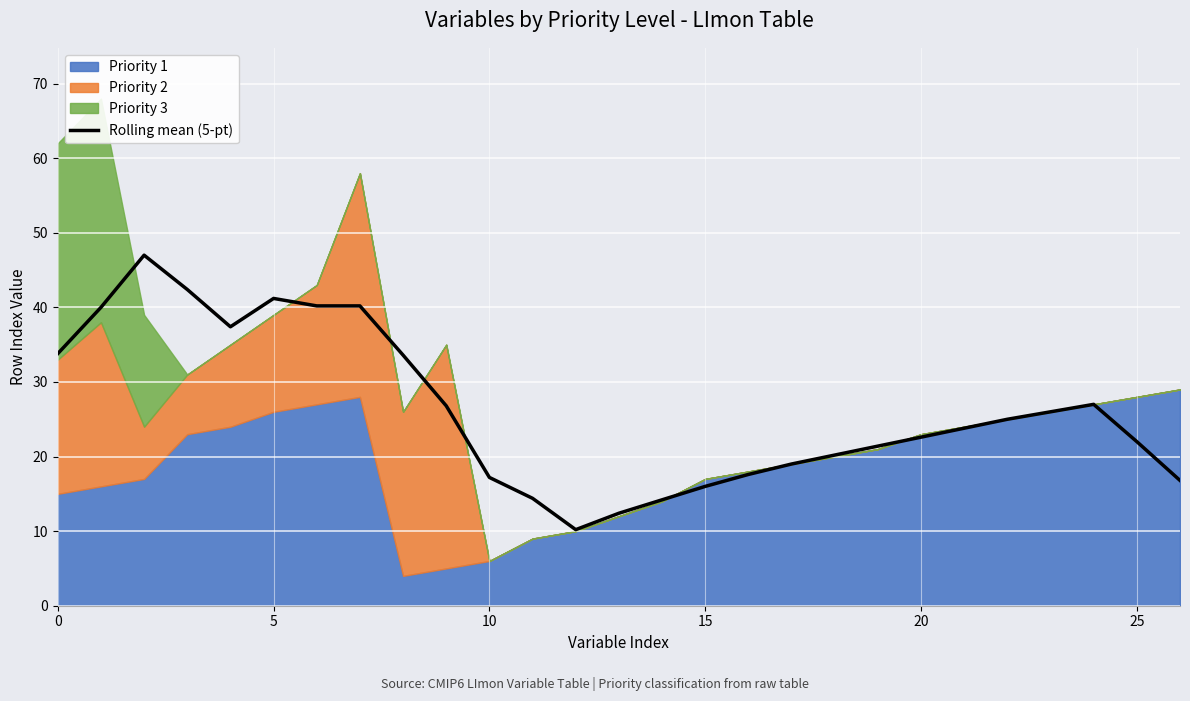

What is the minimum value for Rolling mean (5-pt)?

10.2